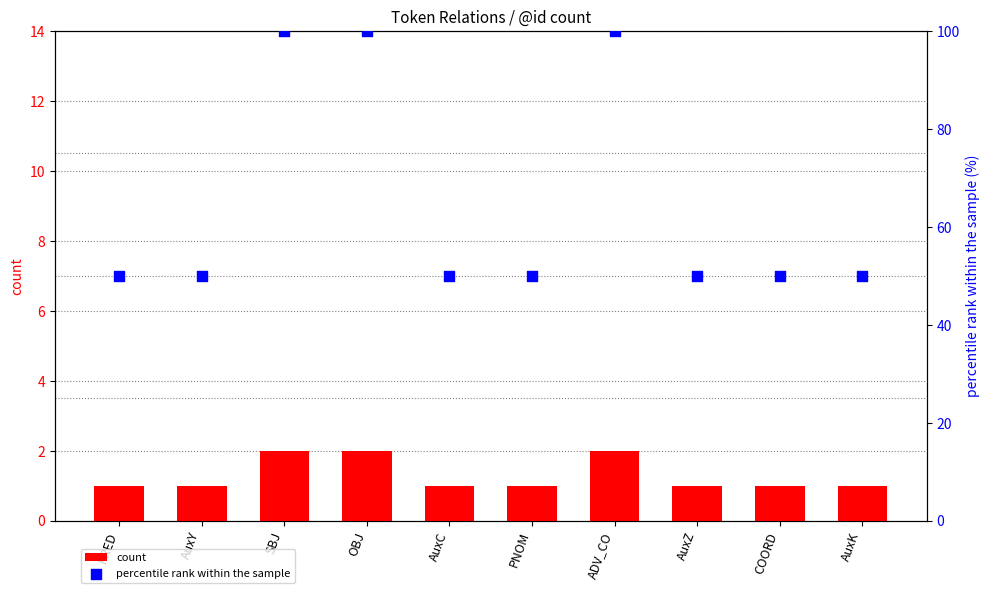

Is the value of percentile rank within the sample at AuxY greater than the value of count at ADV_CO?

Yes